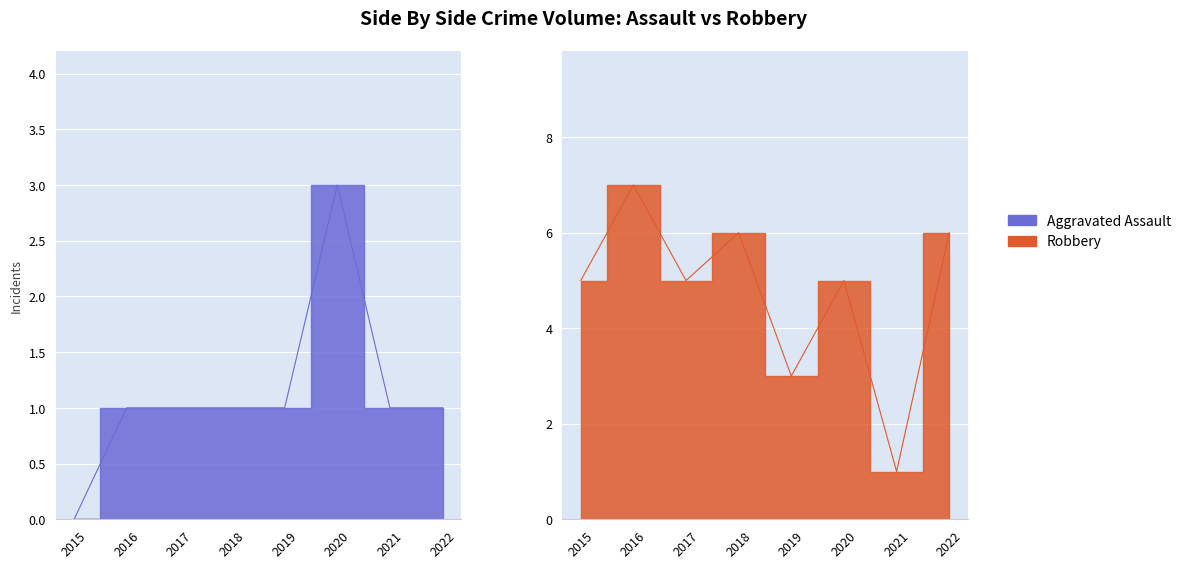

What is the difference between the second highest and minimum values in the Robbery series?

5